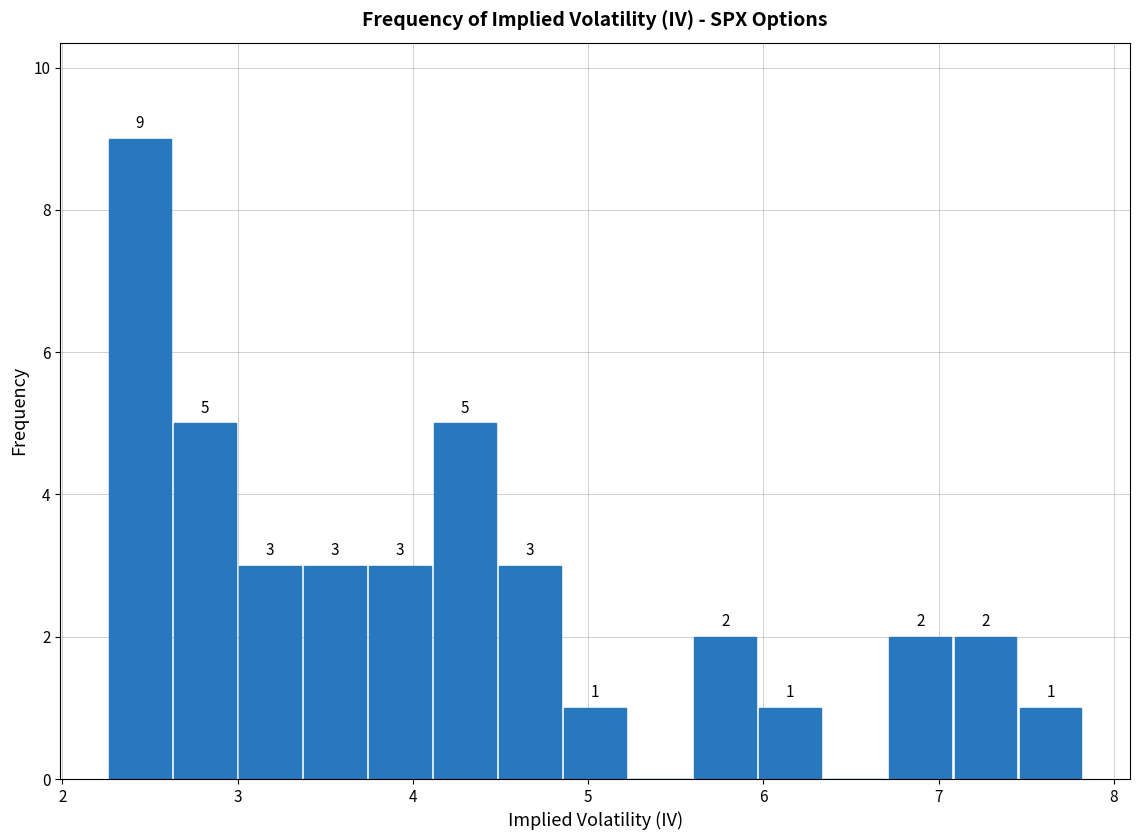

Read against the x-axis, roughly where is the centre of the tallest bar?

2.4